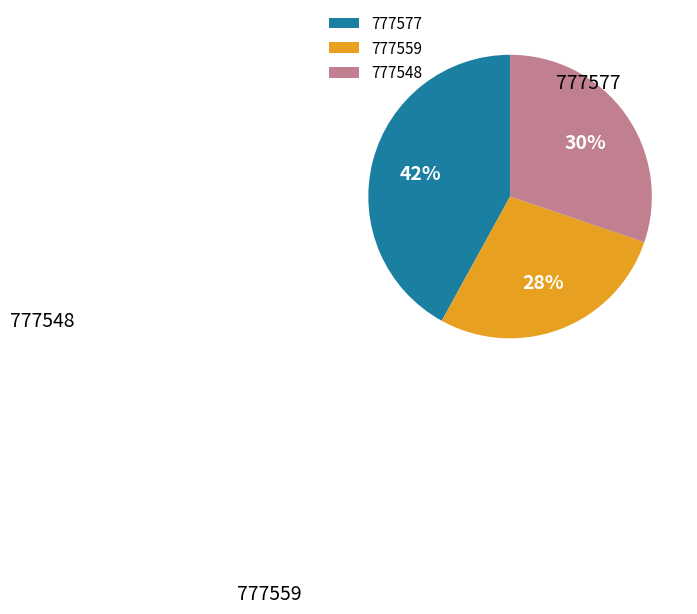

Which slice is the largest?

777577